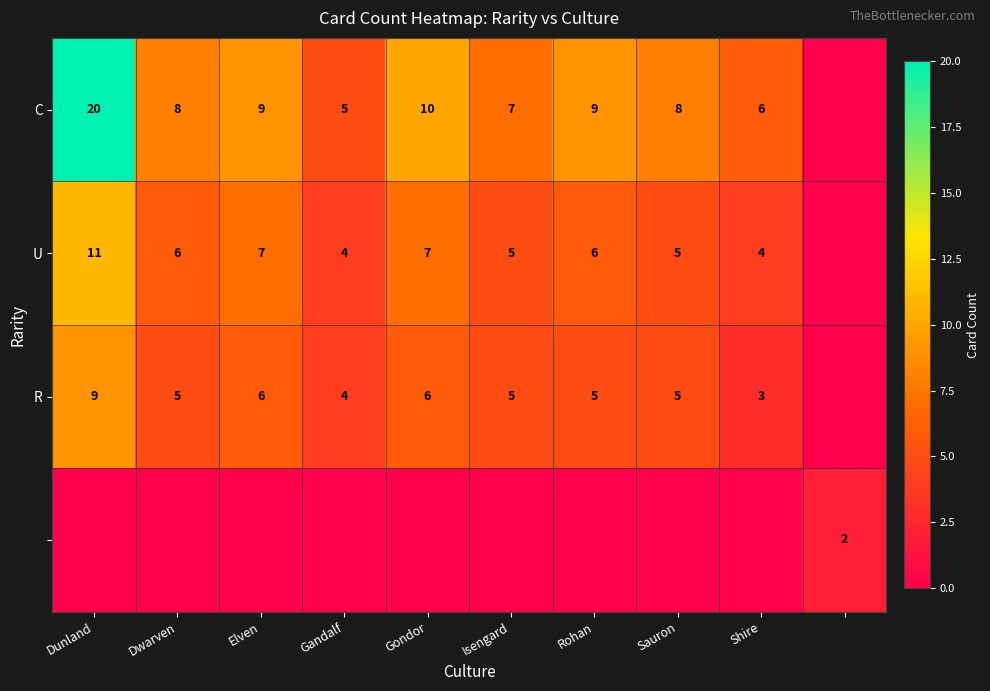

Is the value of C at Elven greater than the value of U at Sauron?

Yes